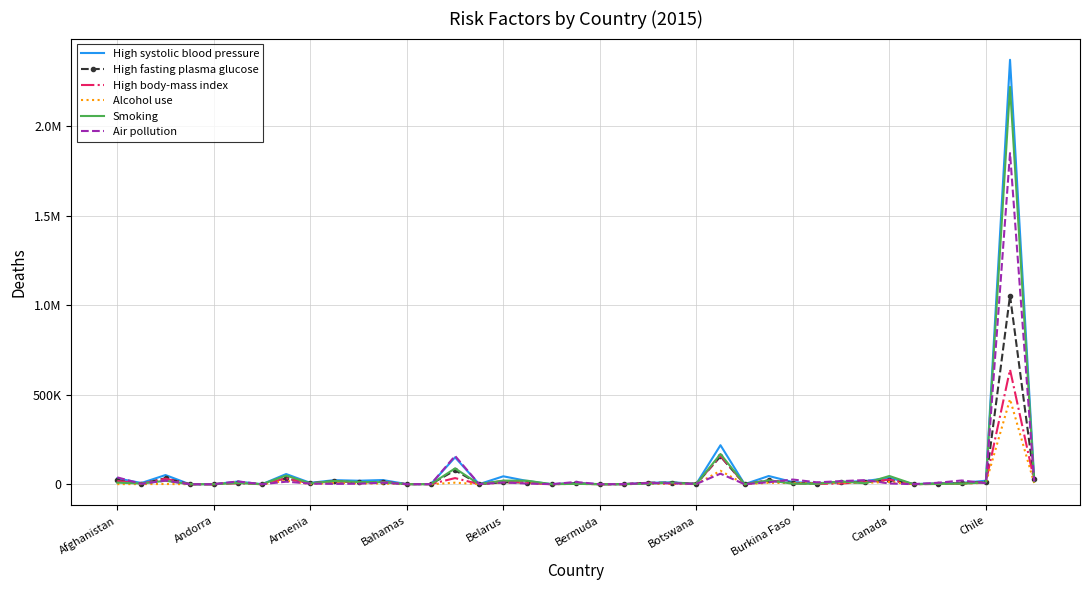

What are all the series names shown in the legend?

High systolic blood pressure, High fasting plasma glucose, High body-mass index, Alcohol use, Smoking, Air pollution